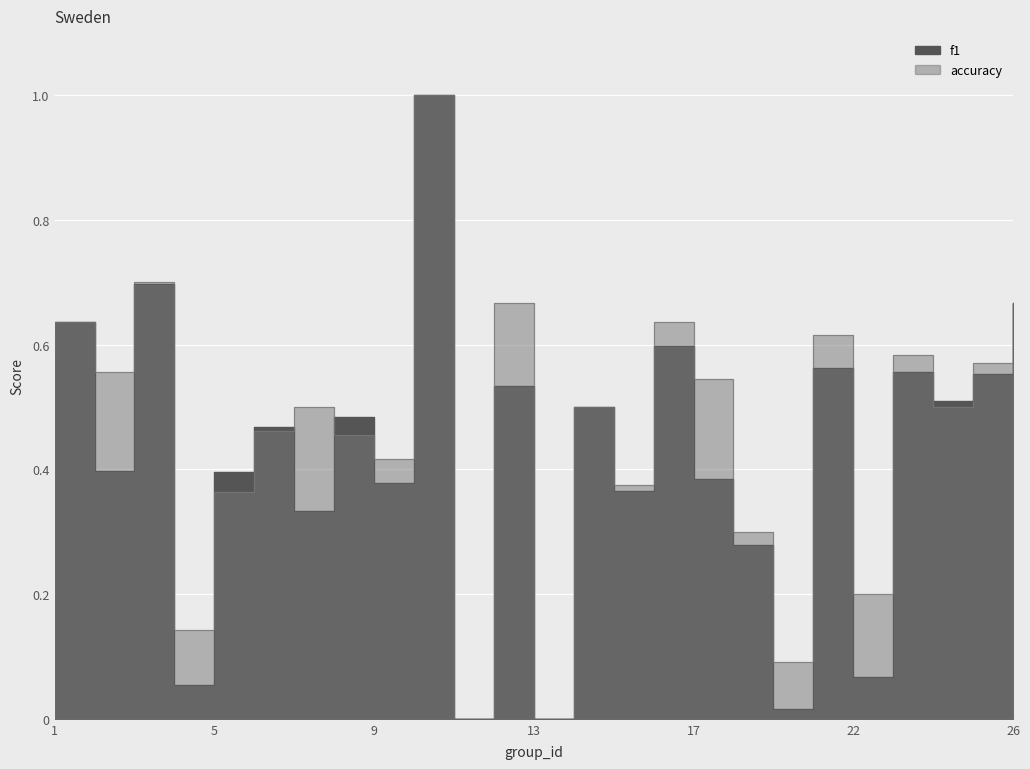

What is the total value across all series at 7?

0.8